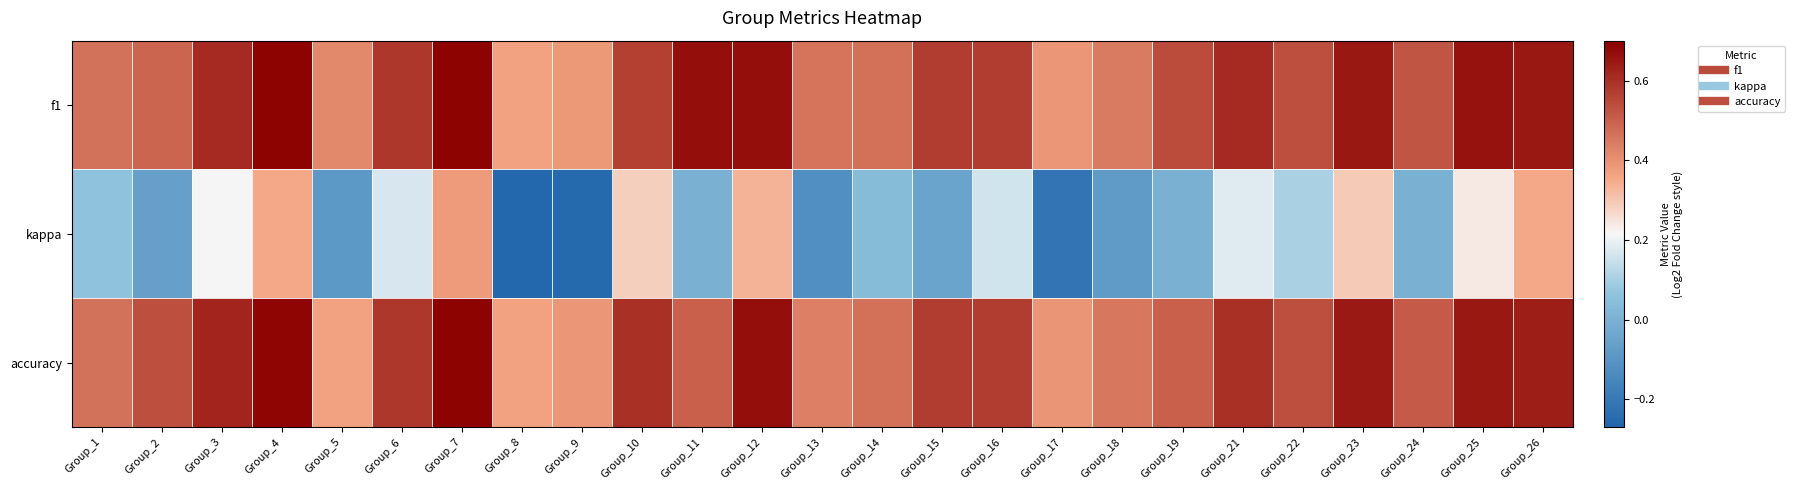

How many series are shown in this chart?

3